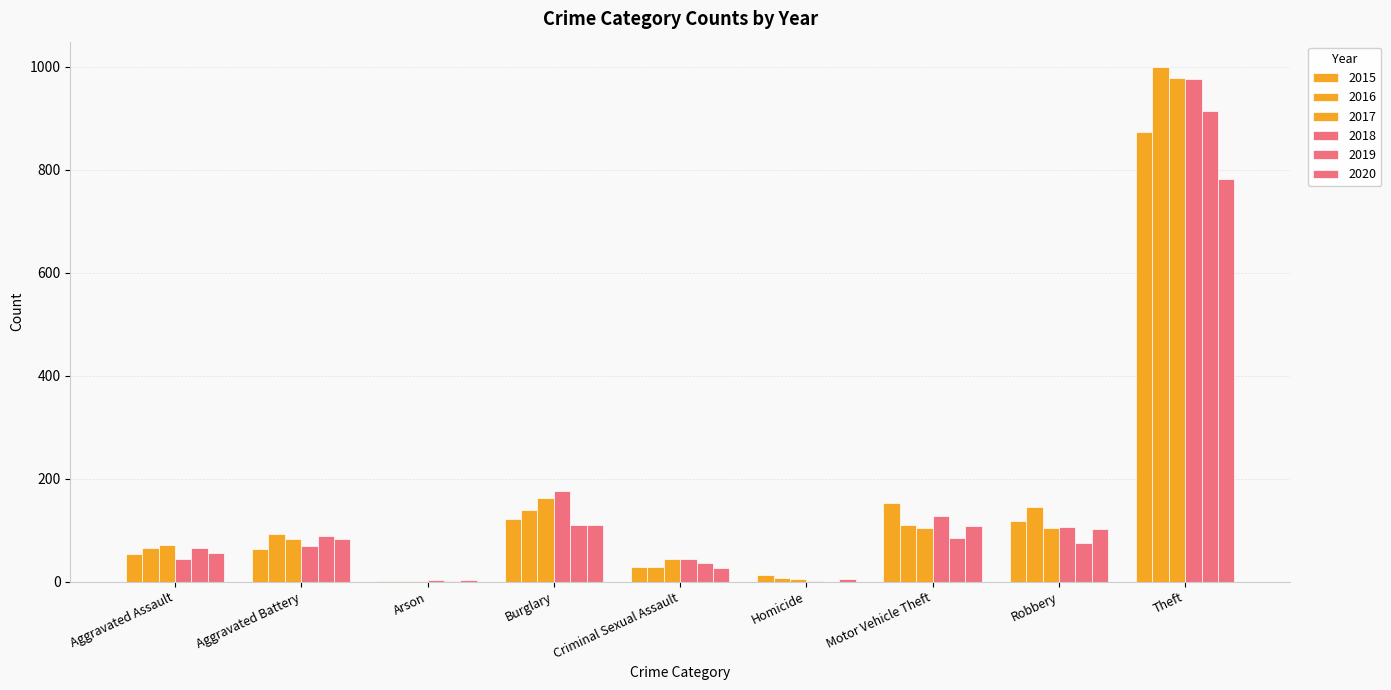

Which category has the highest value in the 2016 series?

Theft